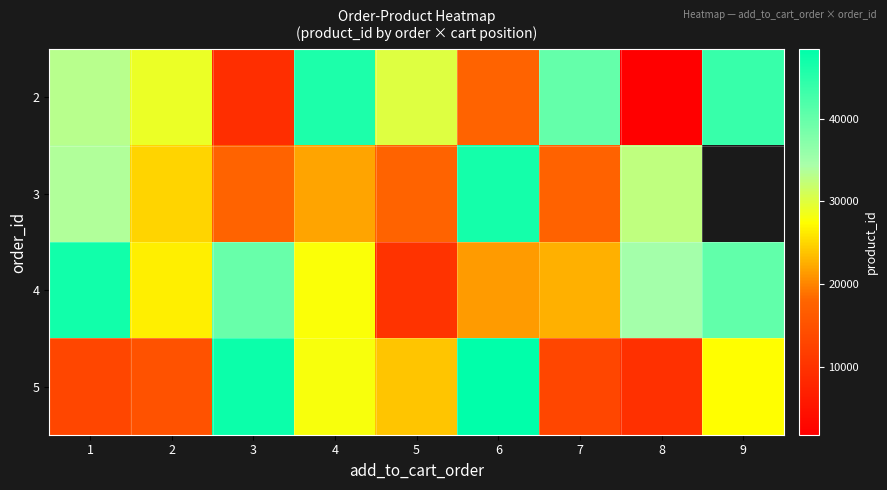

Is it true that 4 equals 37719.7 at 6?

False